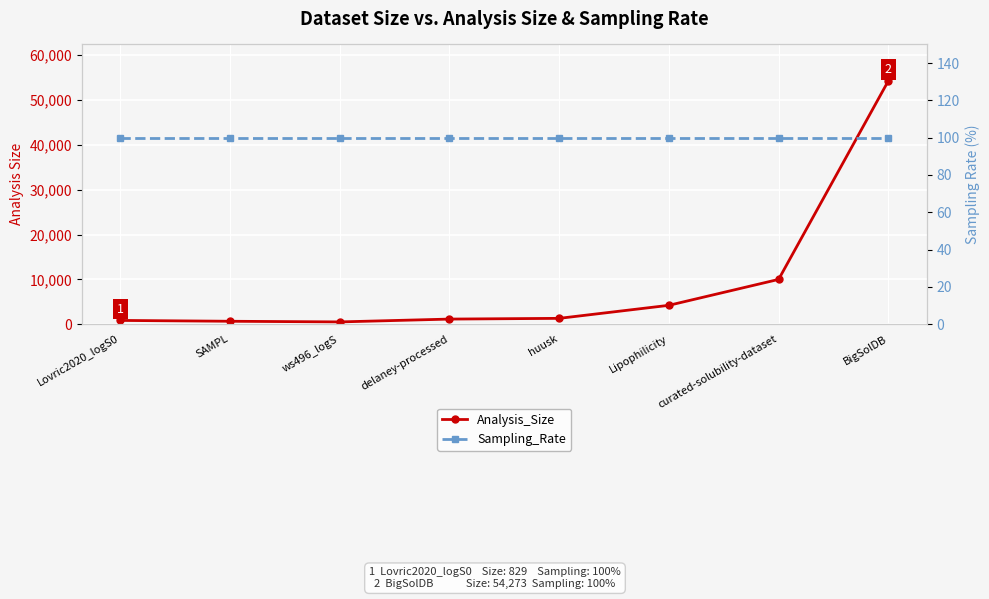

At which label does Analysis_Size first exceed 1291?

Lipophilicity